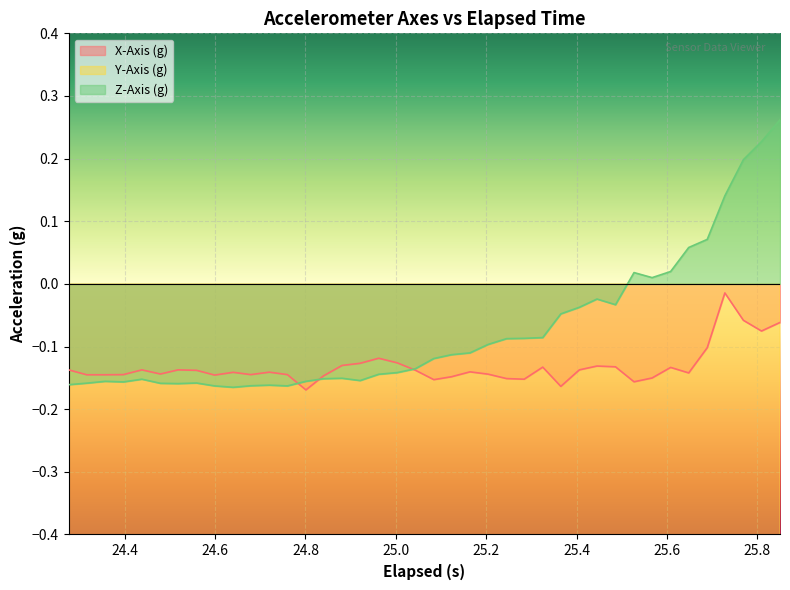

In Y-Axis (g), how many points are lower than both neighbors (excluding endpoints)?

11